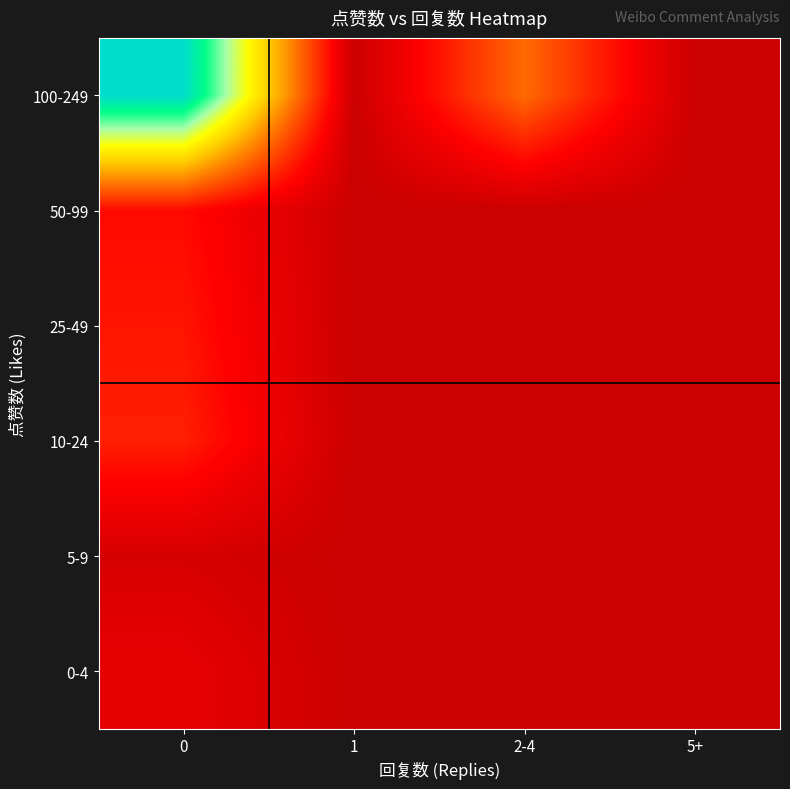

How many series are shown in this chart?

6